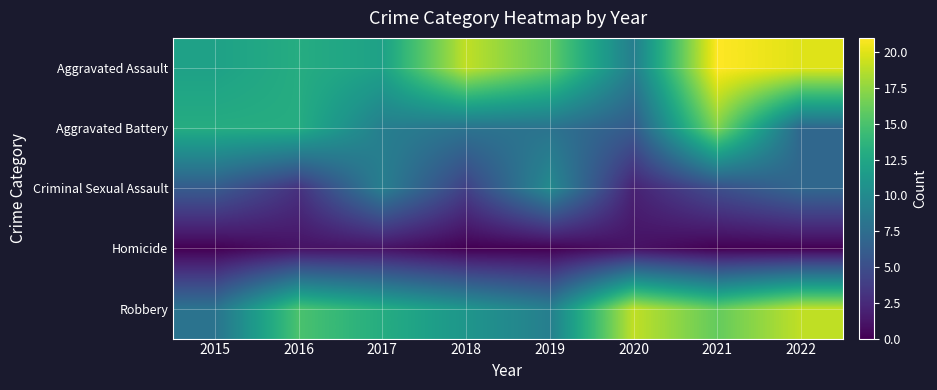

Rank the series by their maximum value, from lowest to highest.

Homicide, Criminal Sexual Assault, Aggravated Battery, Robbery, Aggravated Assault